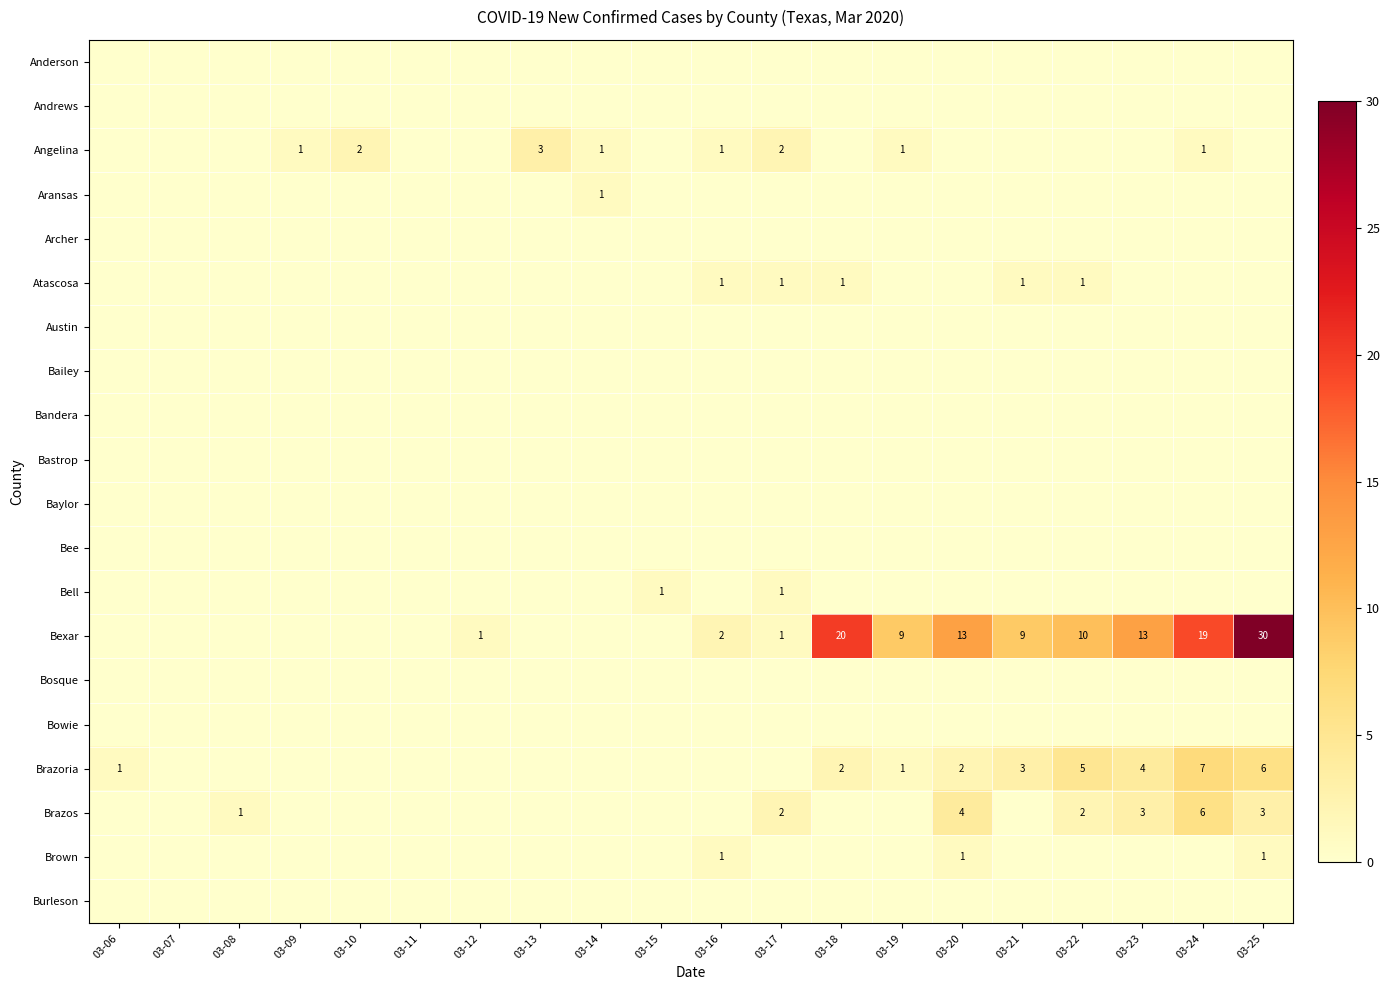

What is the total value across all series at 03-24?

33